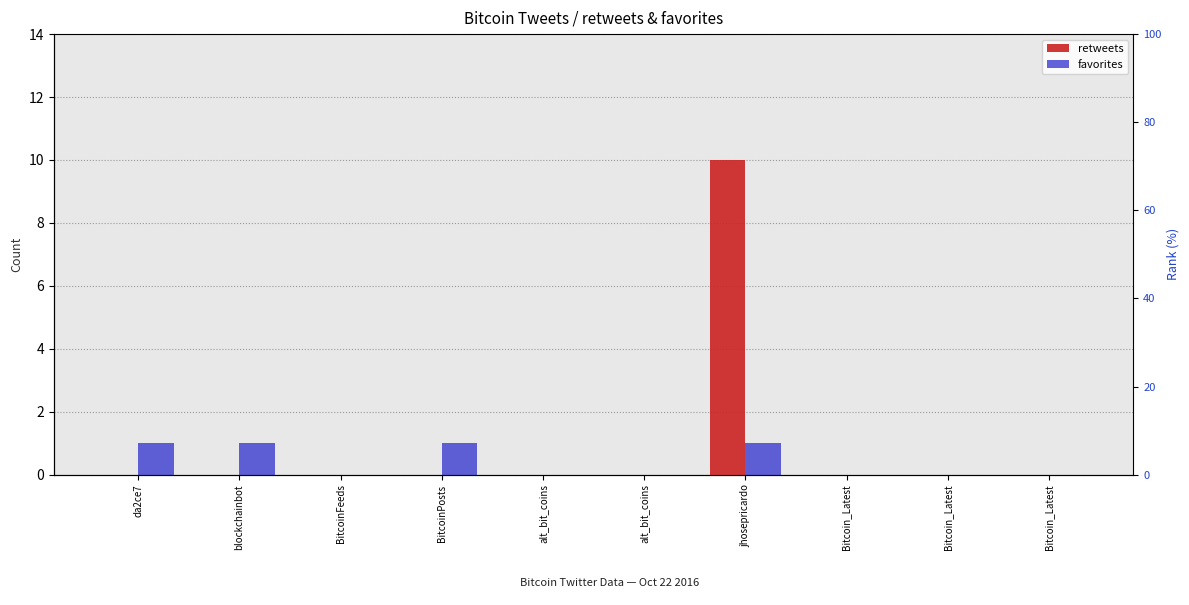

Is it true that favorites equals 0 at Bitcoin_Latest?

True